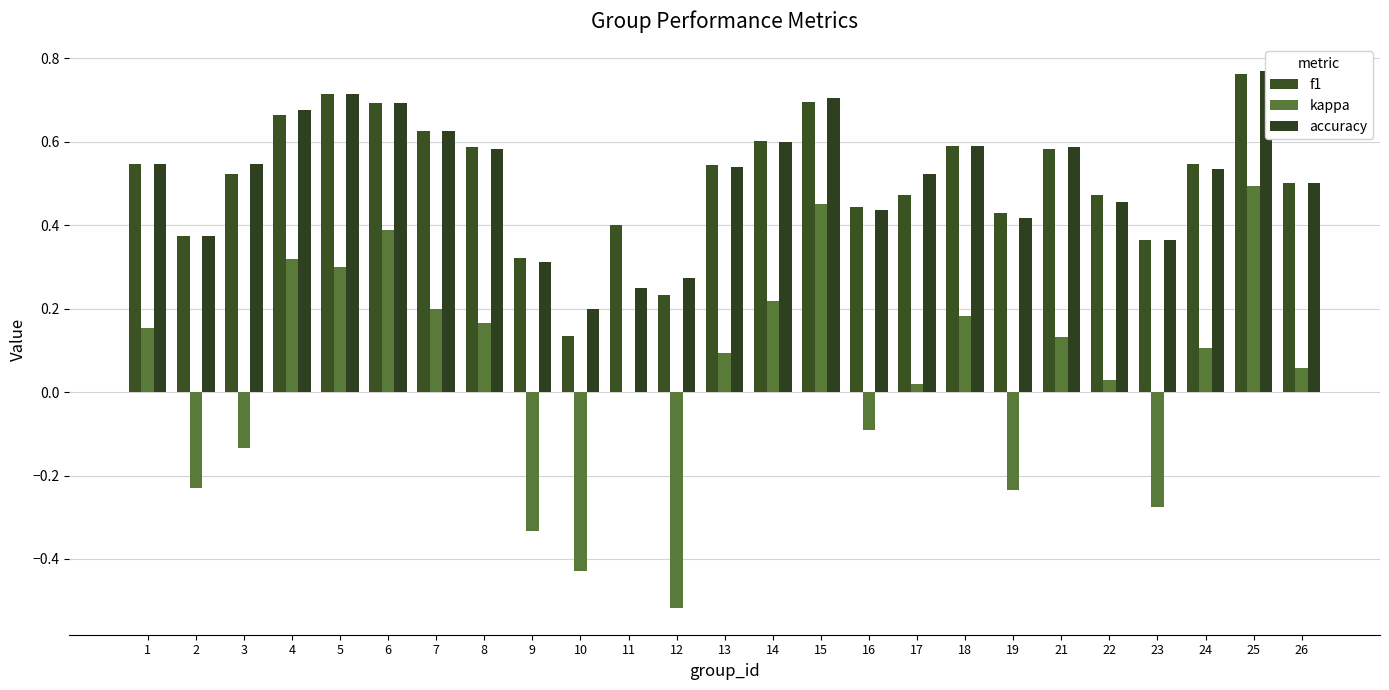

What is the sum of all f1 values?

12.8